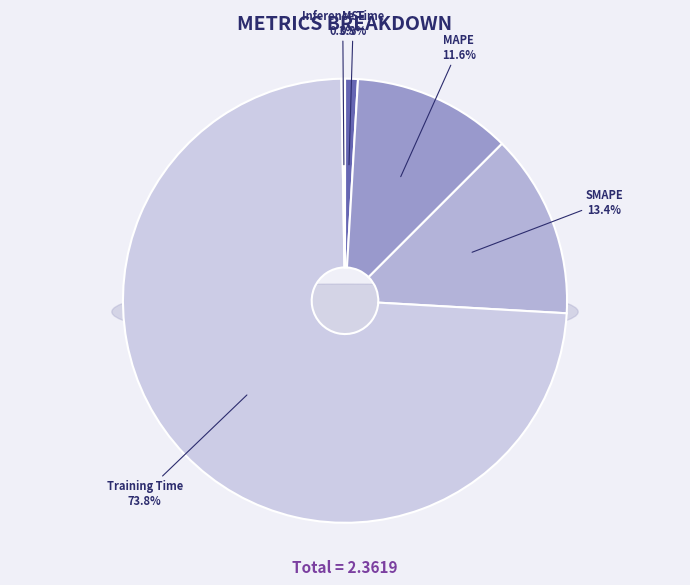

How many segments does this pie chart have?

5